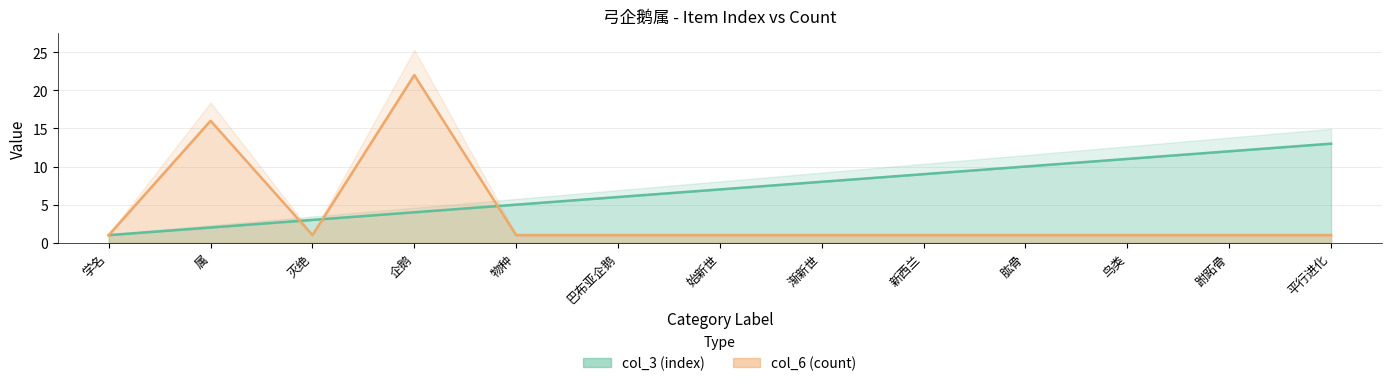

Which series has the largest total across all categories?

col_3 (index)